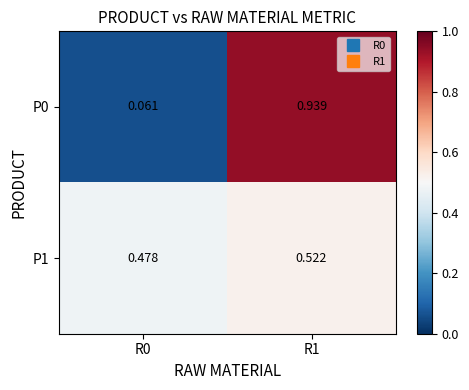

Is the value of P0 at R1 greater than the value of P1 at R0?

Yes